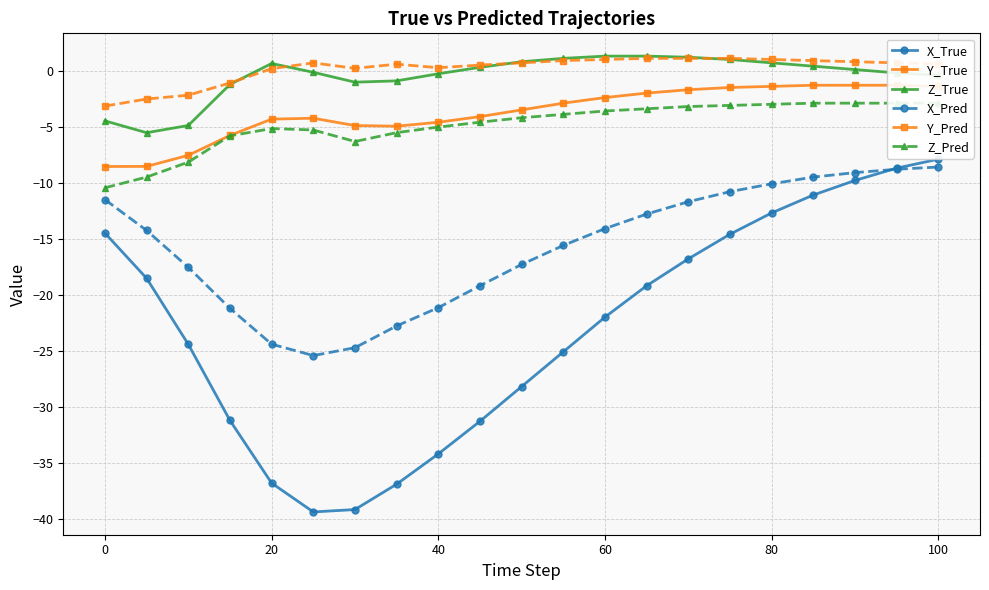

How many series are shown in this chart?

6